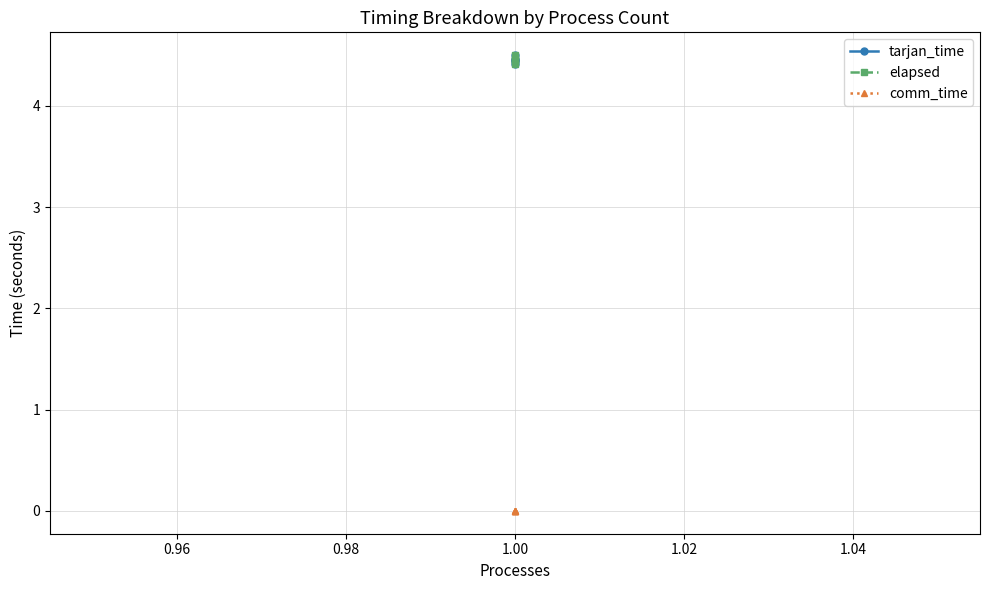

What is the spread (max minus min) of values at 1.00?

4.5